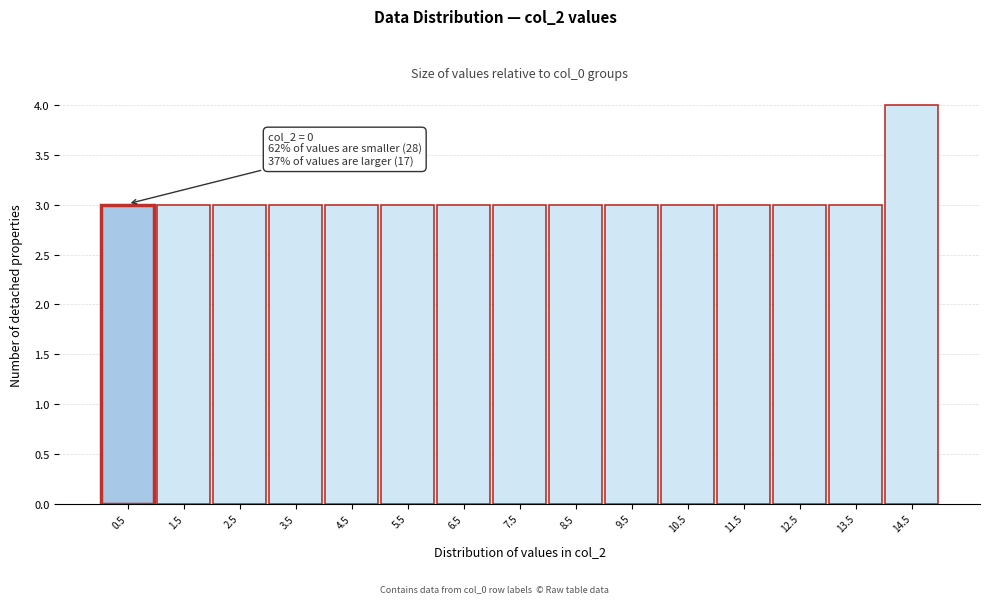

Over which range of the x-axis is the bar tallest?

14 to 15